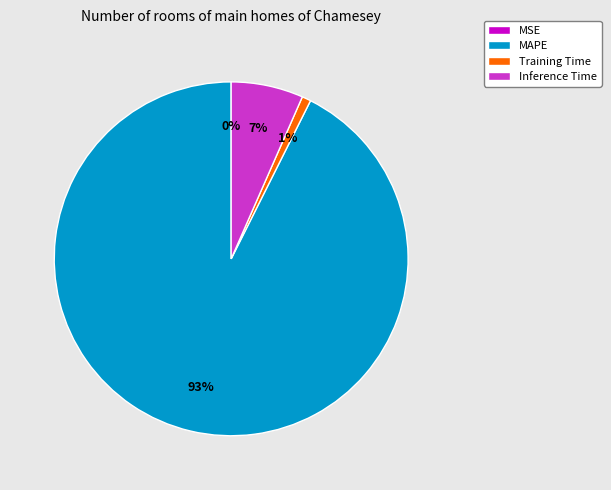

Does any single category account for the majority?

Yes